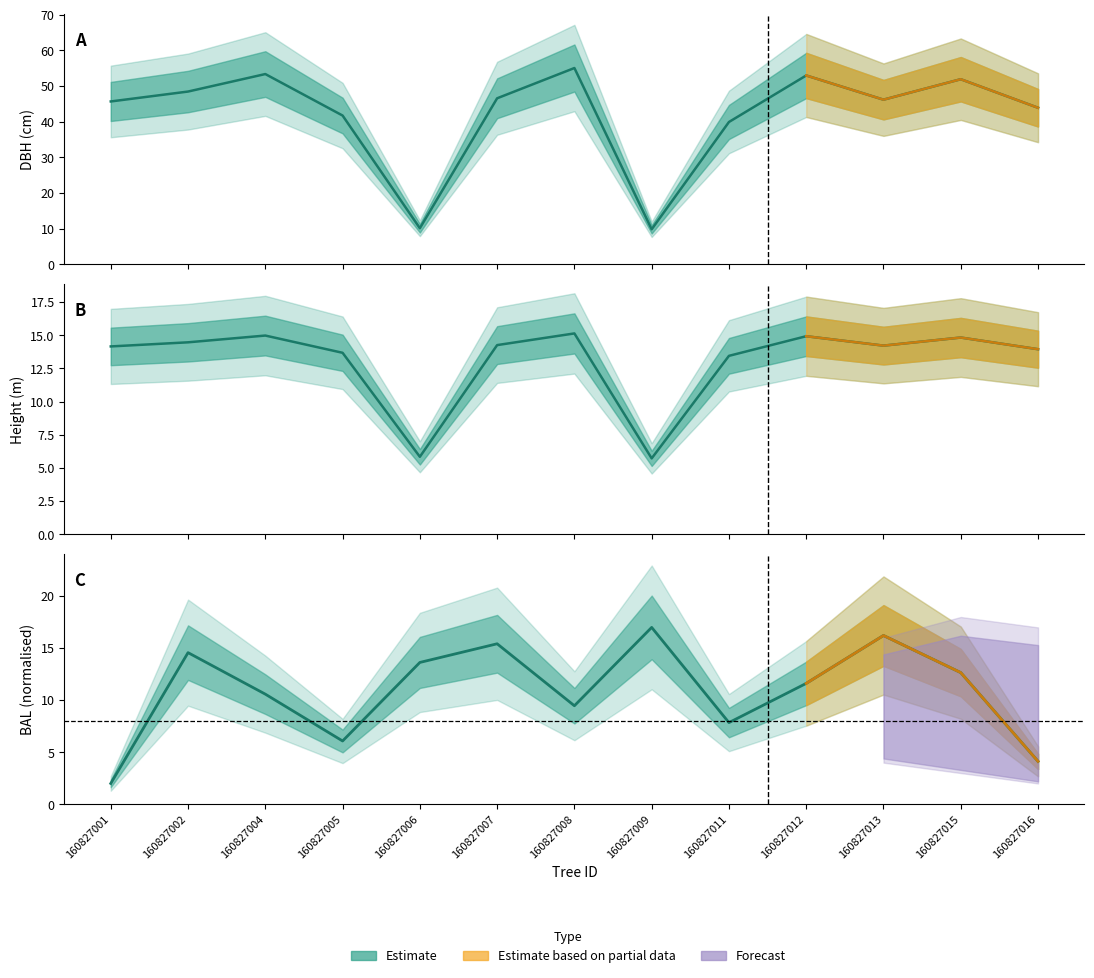

How many interior local peaks does the bal series have?

4